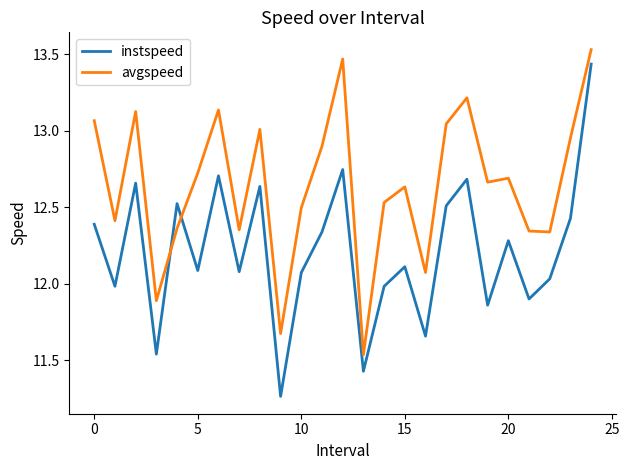

True or false: instspeed and avgspeed cross at least once.

True